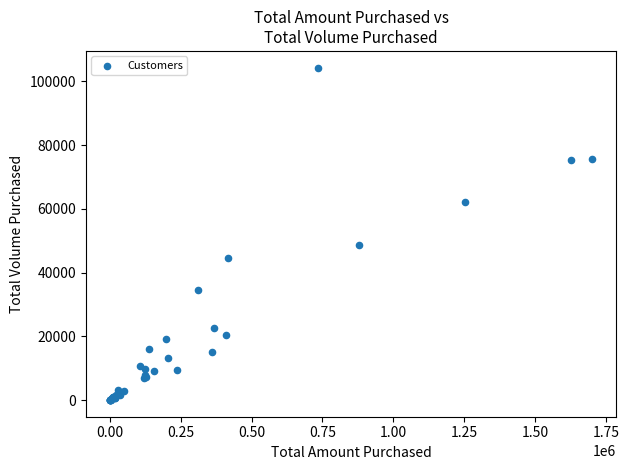

What Y value in the scatter plot is closest to 52165?

48789.5